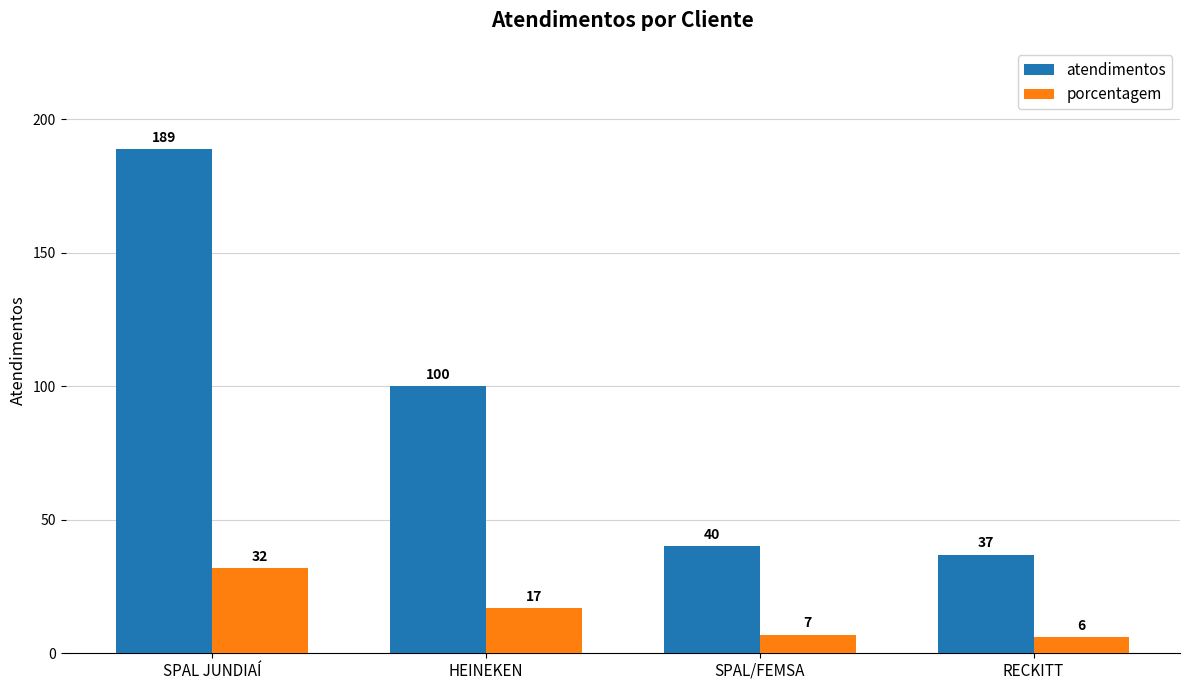

Reading left to right, list all the values displayed in this chart.

atendimentos: SPAL JUNDIAÍ=189	HEINEKEN=100	SPAL/FEMSA=40	RECKITT=37
porcentagem: SPAL JUNDIAÍ=32	HEINEKEN=17	SPAL/FEMSA=7	RECKITT=6